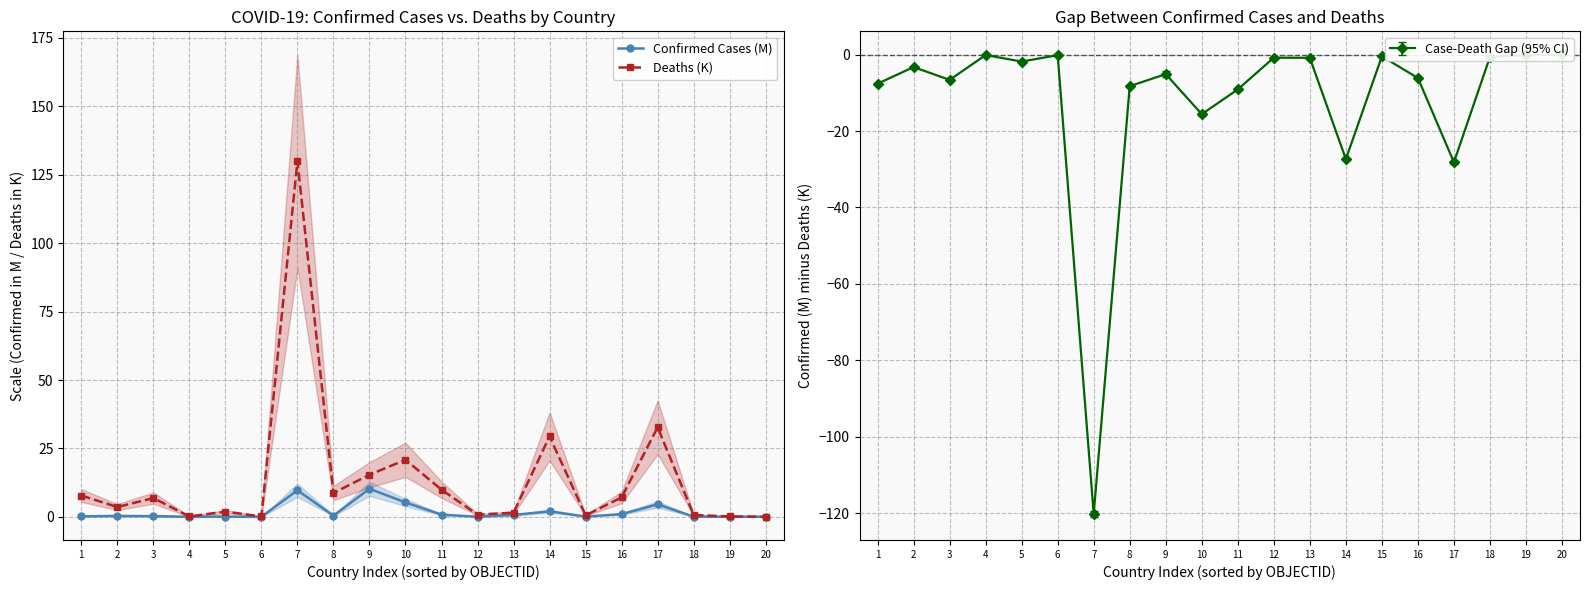

True or false: Deaths (K) and Confirmed Cases (M) cross at least once.

True